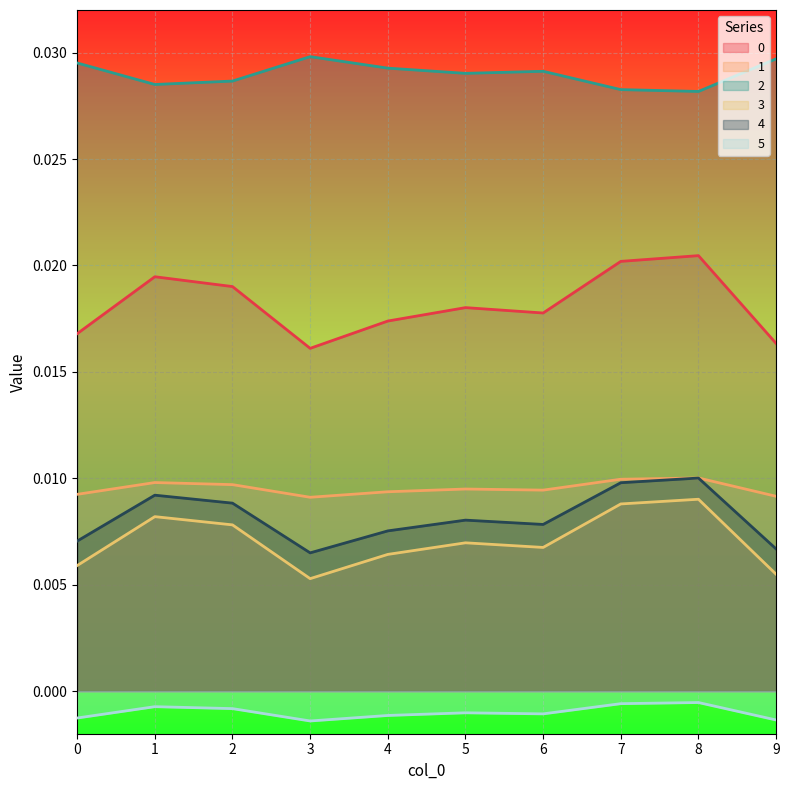

Where is the first local minimum for 1?

3